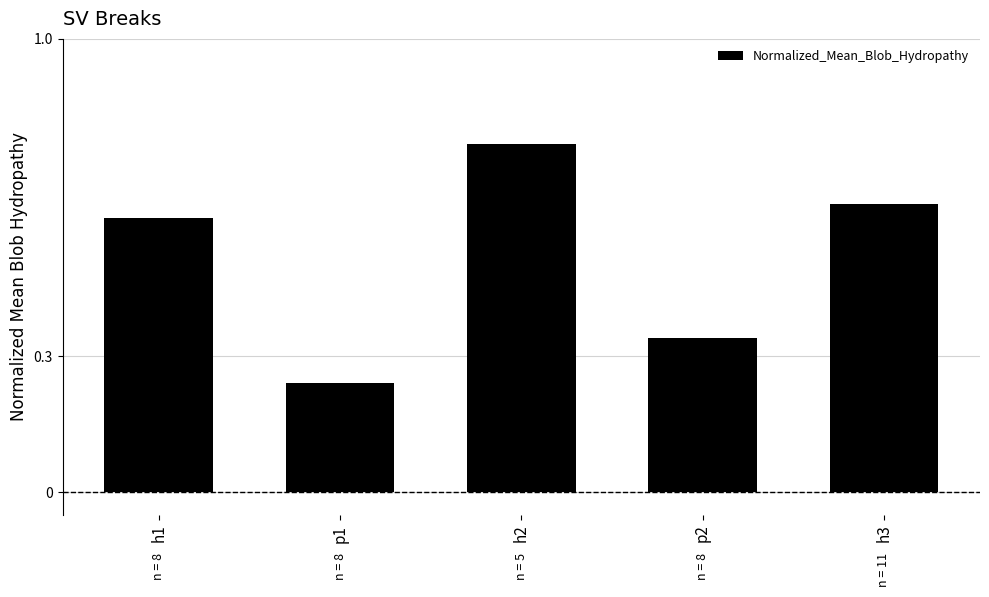

List the labels in order of value, largest first.

h2, h3, h1, p2, p1